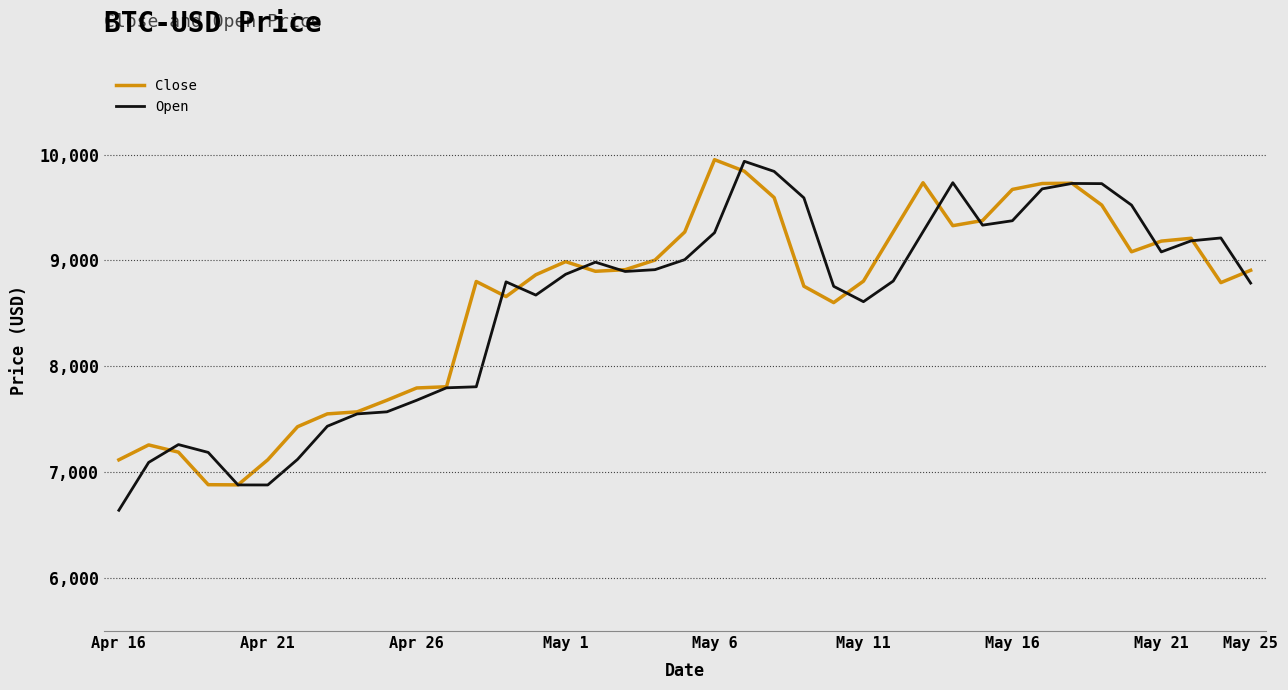

What is the average value of the Open series?

8576.1